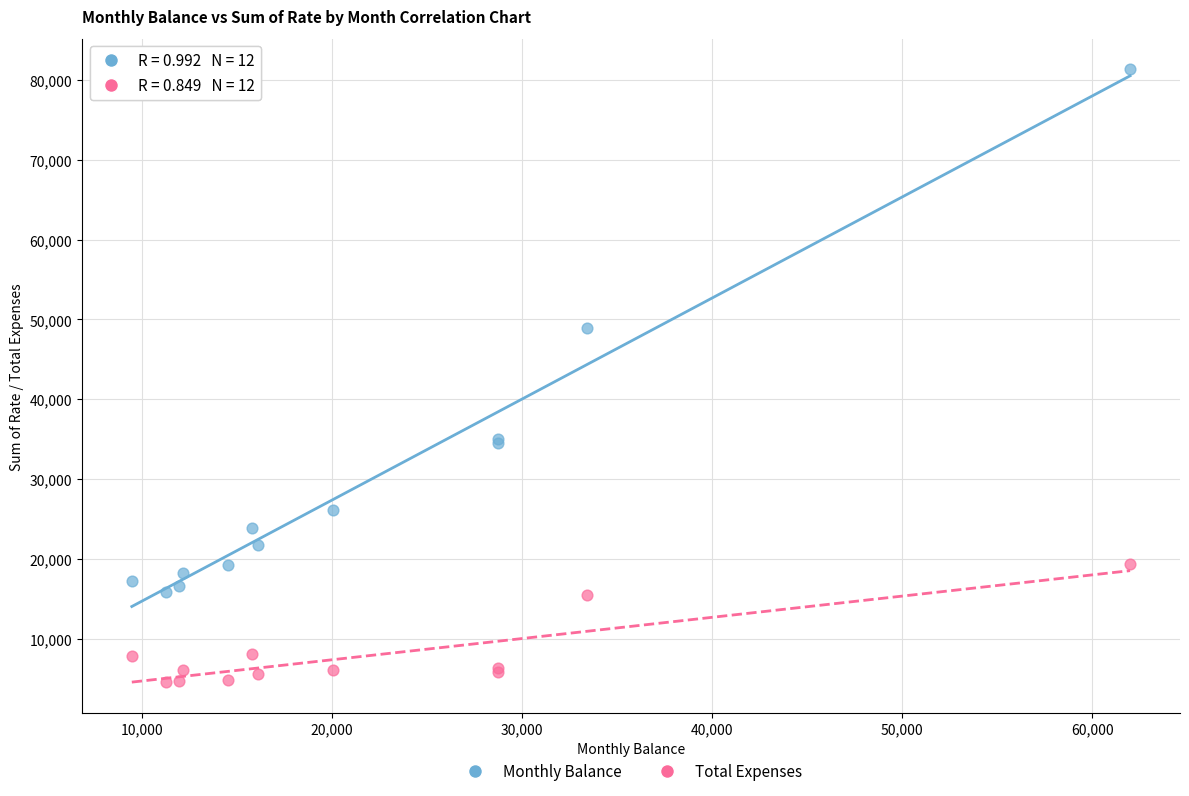

Across all series, what Y value is closest to 42963?

48914.0